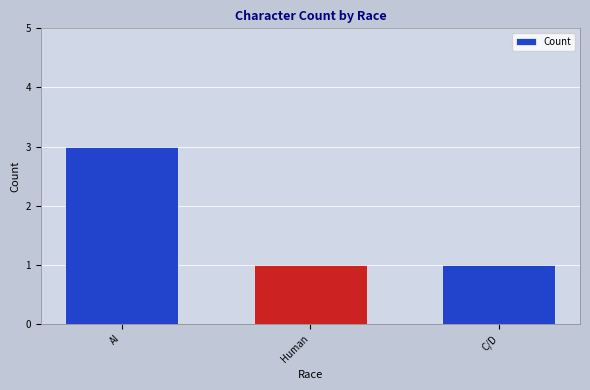

Read the value at C/D.

1